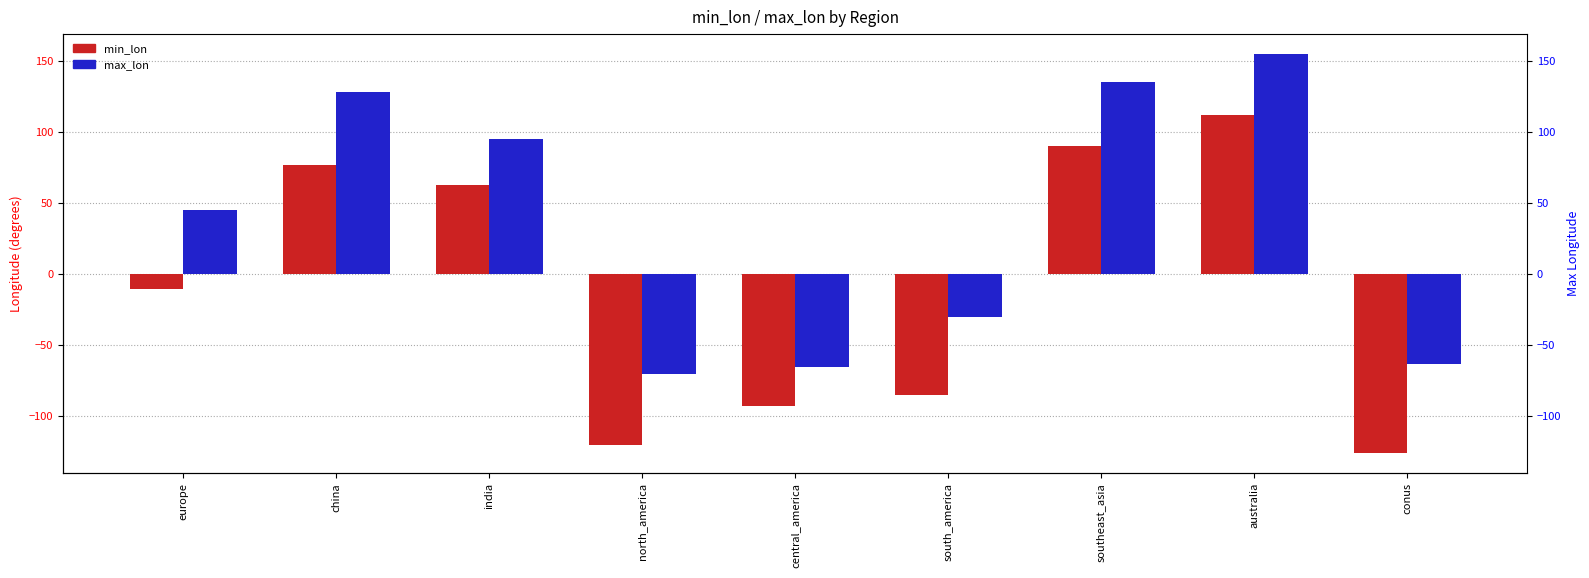

What is the maximum value for min_lon?

112